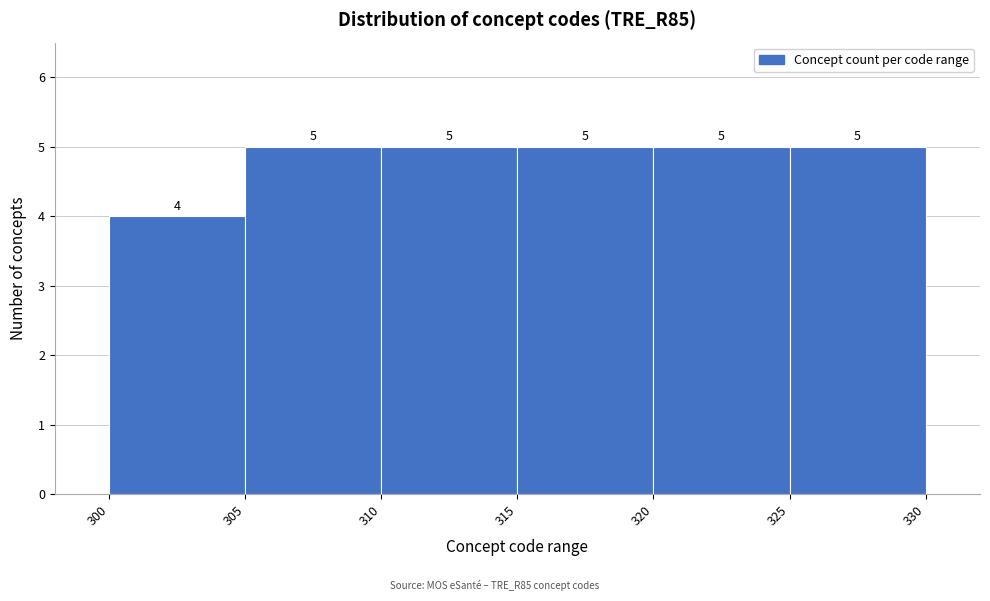

How tall is the bar that spans 315 to 320 on the x-axis?

5